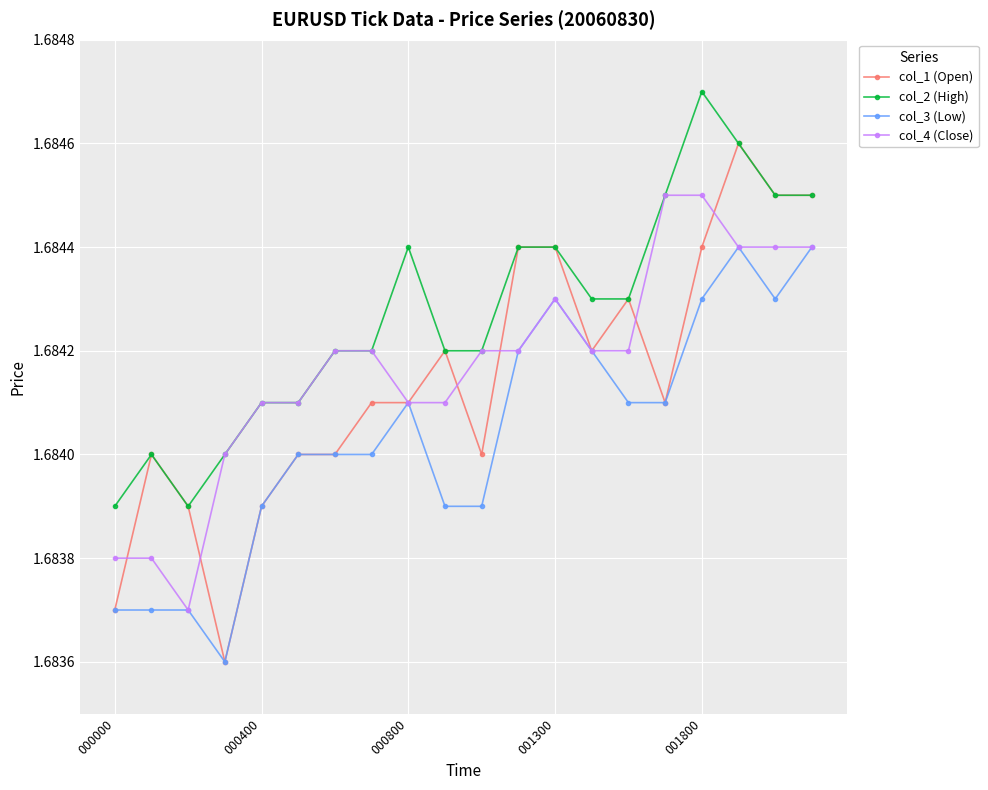

True or false: col_3 (Low) has more than 2 points higher than both neighbors.

True